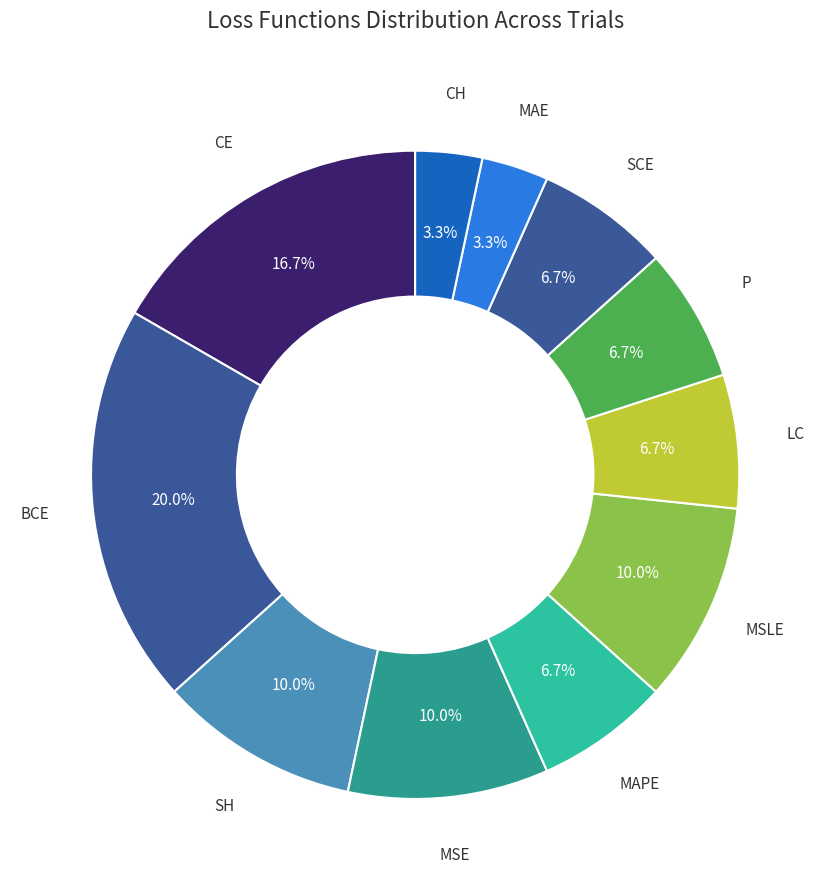

Count the number of slices in the pie.

11